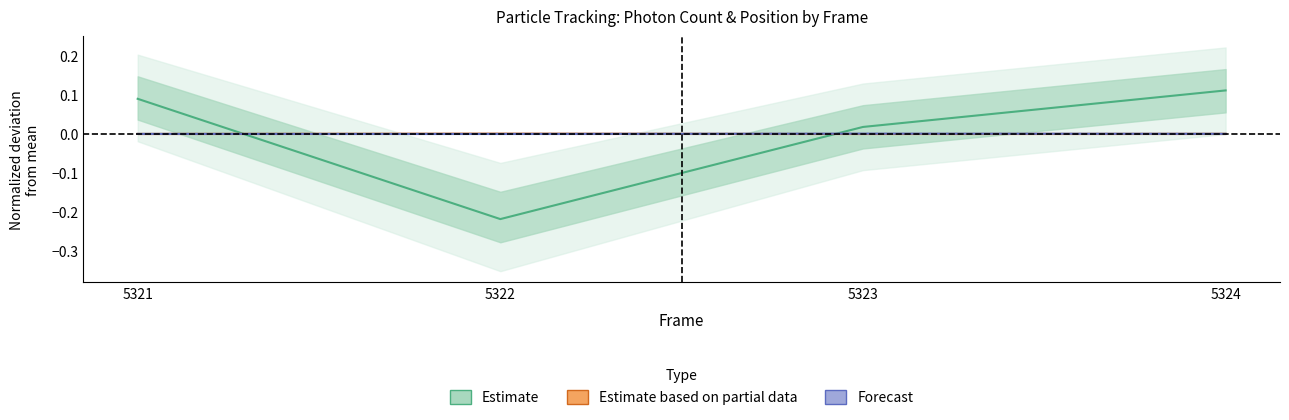

Is the value of Photon Count at 5323 greater than the value of Y (nm) center at 5323?

Yes